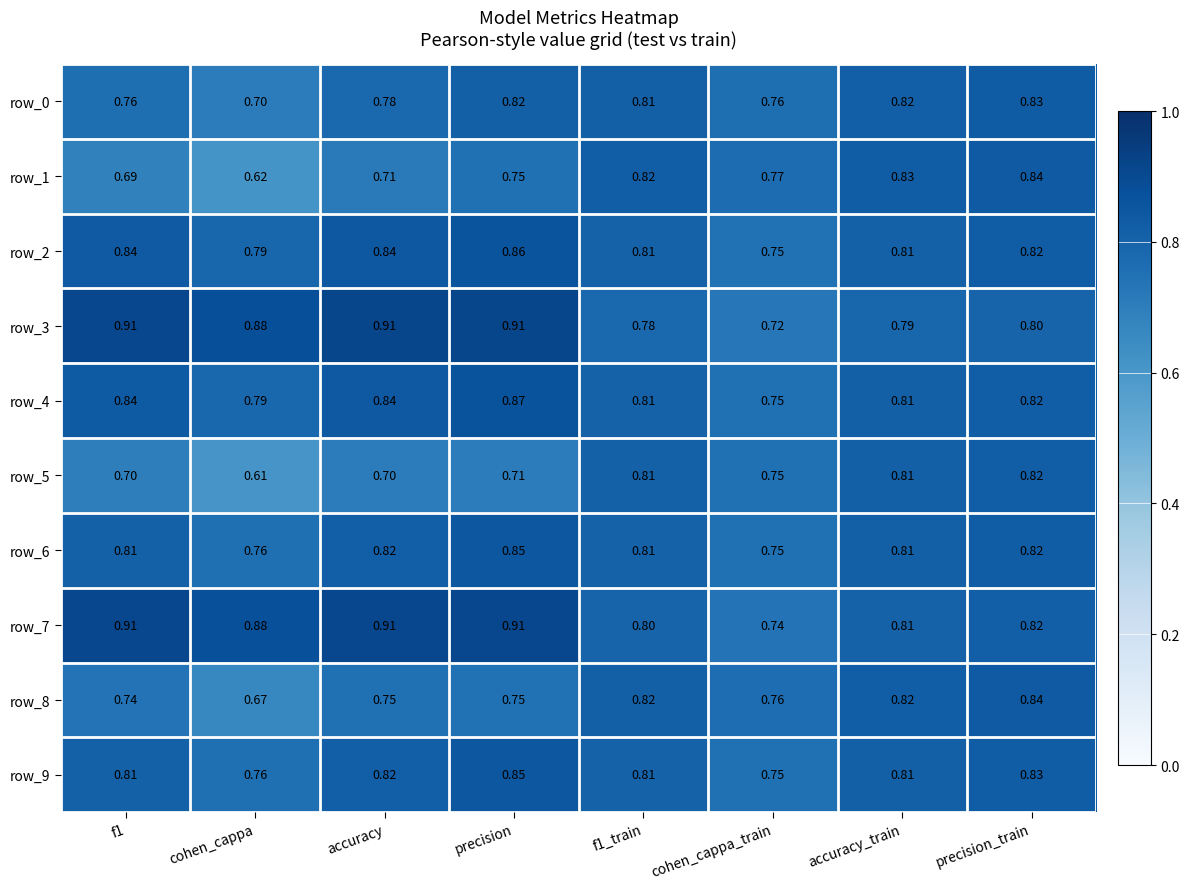

Where is row_3 nearest to the value 0?

cohen_cappa_train